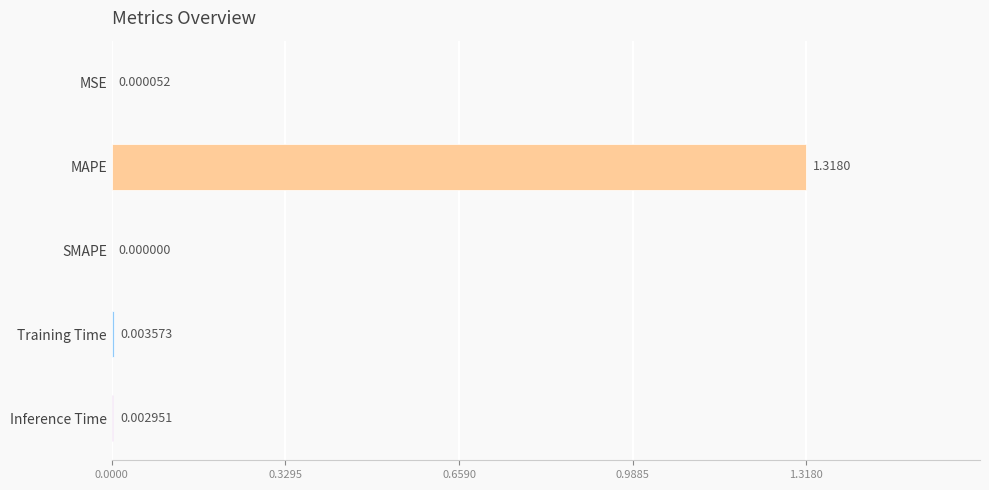

Which label corresponds to the largest value in the chart?

MAPE